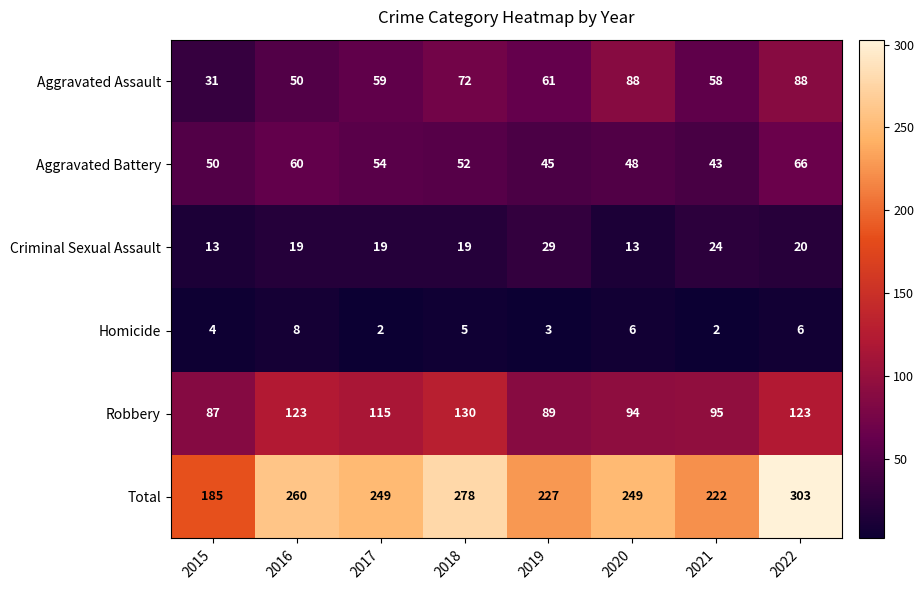

Where is Aggravated Battery nearest to the value 54?

2017